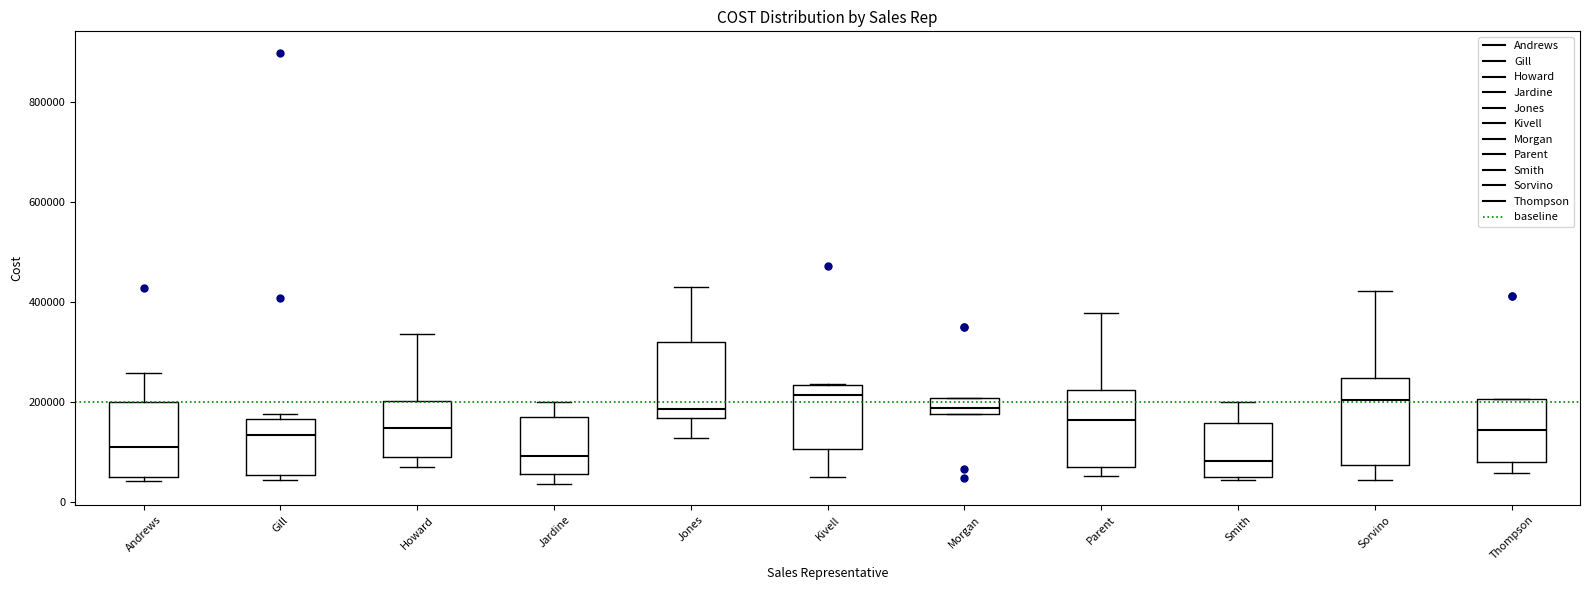

Reading left to right, read every box against the y-axis: the position of its median line, the range the box covers, and the ends of its whiskers. The values are not printed on the chart, so give them approximately, as read against the axis.

Andrews: median 100000, box 40000 to 200000, whiskers 40000 (just below the box's lower edge) to 260000
Gill: median 140000, box 60000 to 160000, whiskers 40000 to 180000
Howard: median 140000, box 80000 to 200000, whiskers 60000 to 340000
Jardine: median 100000, box 60000 to 180000, whiskers 40000 to 200000
Jones: median 180000, box 160000 to 320000, whiskers 120000 to 420000
Kivell: median 220000, box 100000 to 240000, whiskers 60000 to 240000
Morgan: median 180000 (inside the box), box 180000 to 200000, whiskers 180000 to 200000
Parent: median 160000, box 60000 to 220000, whiskers 60000 (just below the box's lower edge) to 380000
Smith: median 80000, box 60000 to 160000, whiskers 40000 to 200000
Sorvino: median 200000, box 80000 to 240000, whiskers 40000 to 420000
Thompson: median 140000, box 80000 to 200000, whiskers 60000 to 200000